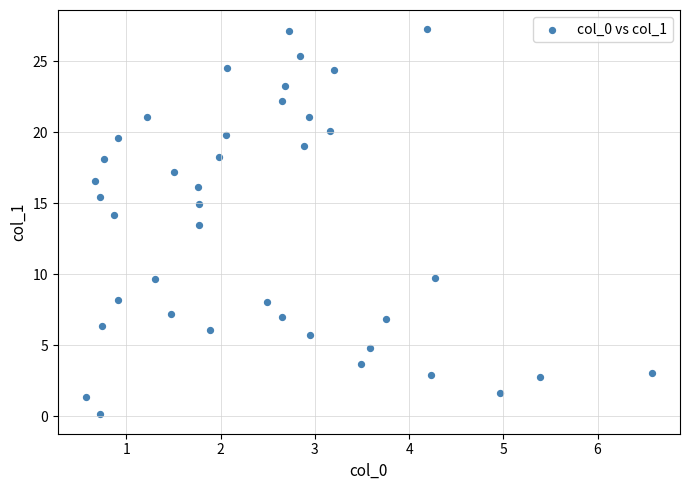

What is the range of X values (max minus min)?

6.0